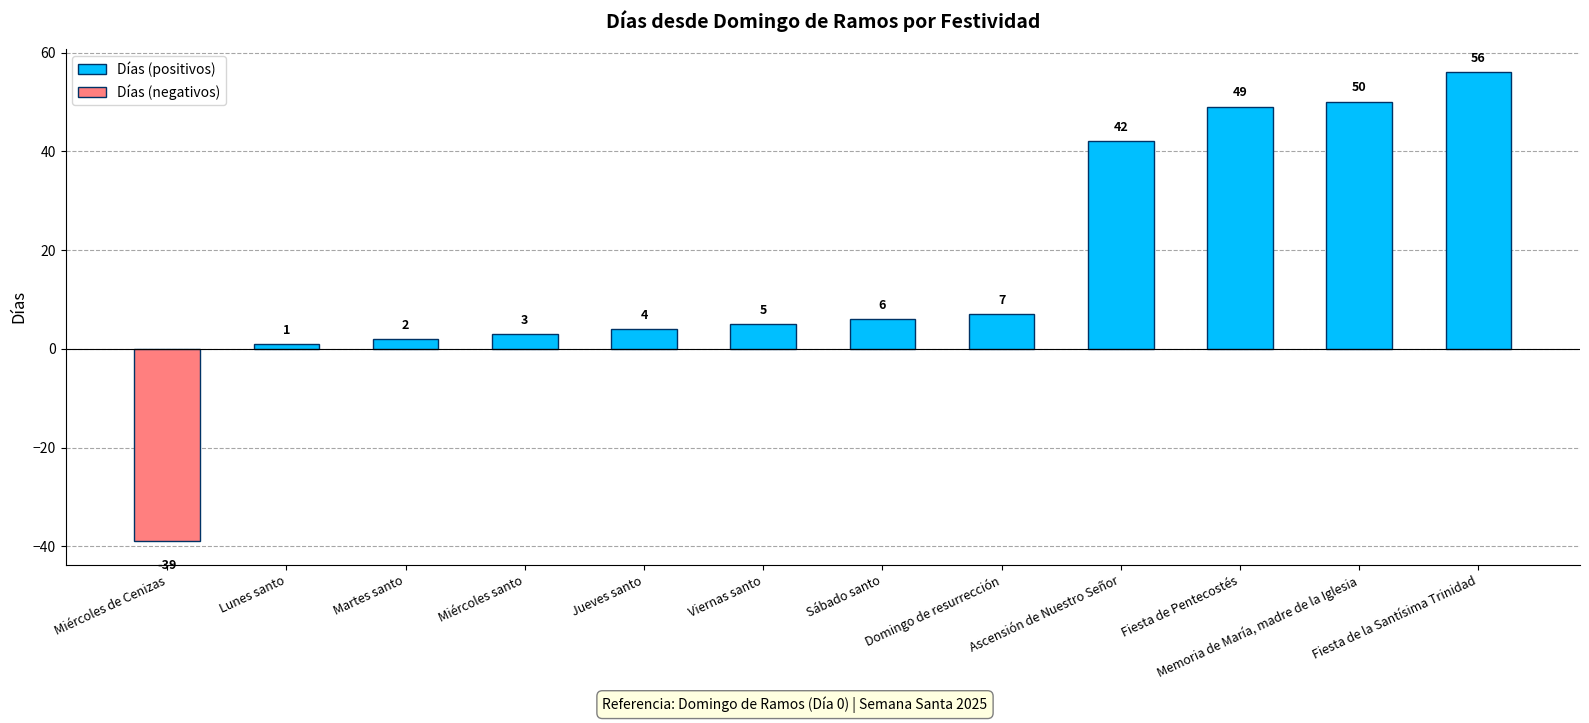

What is the maximum value shown in the chart?

56